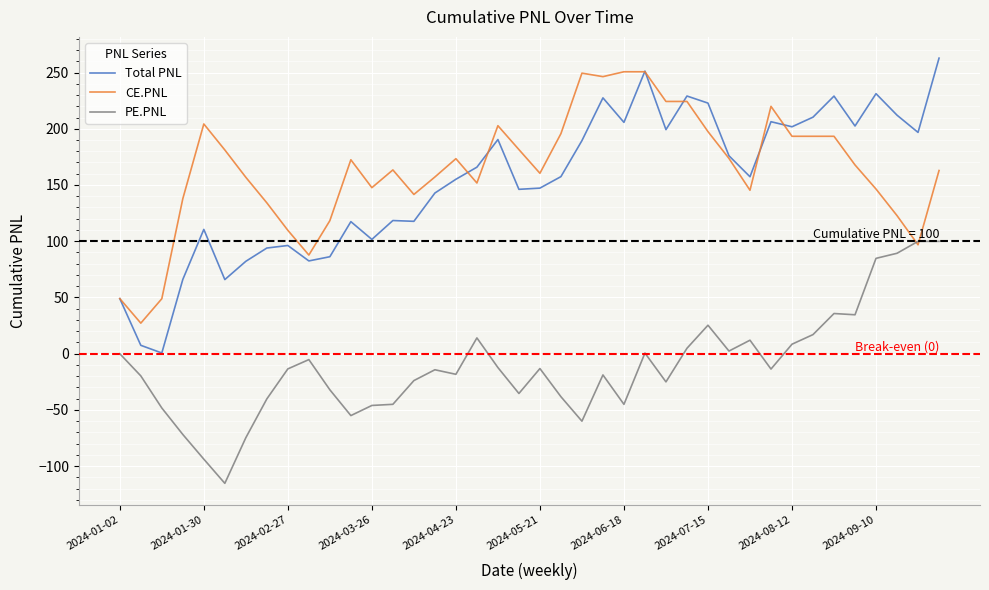

What is the smallest value displayed?

-115.2